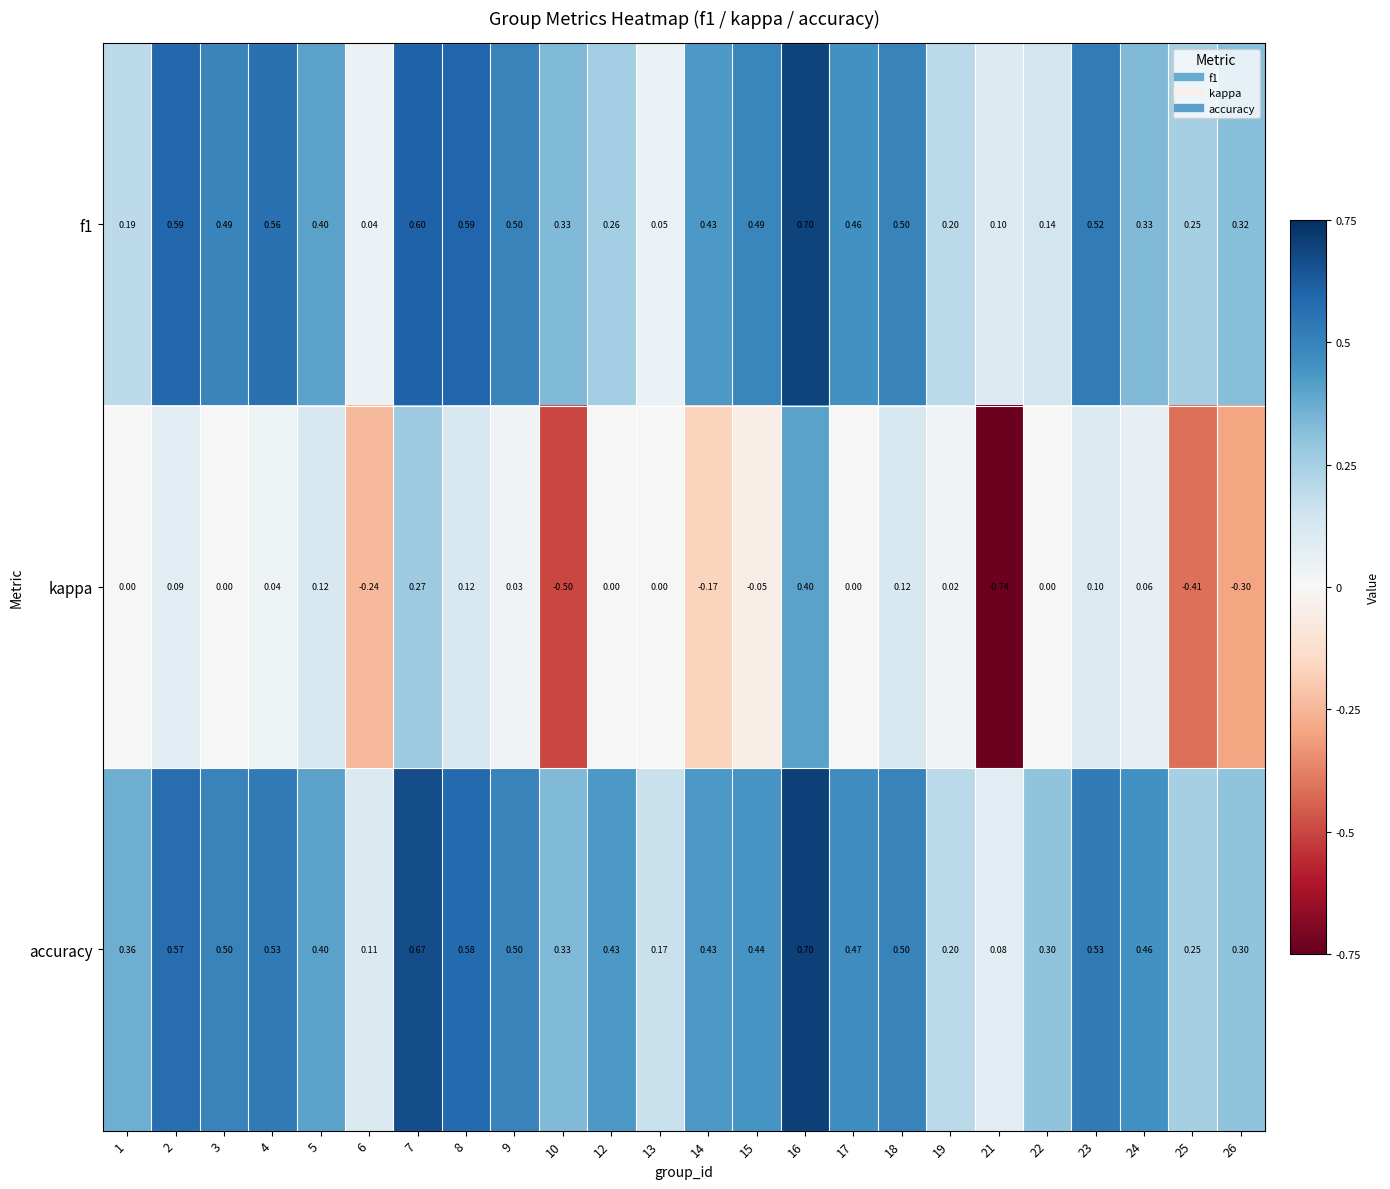

Which series has the largest total across all categories?

accuracy